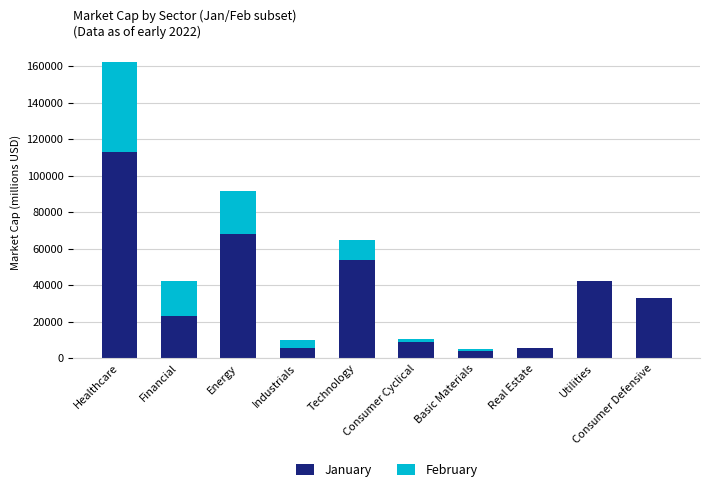

What is the sum of all January values?

358489.5